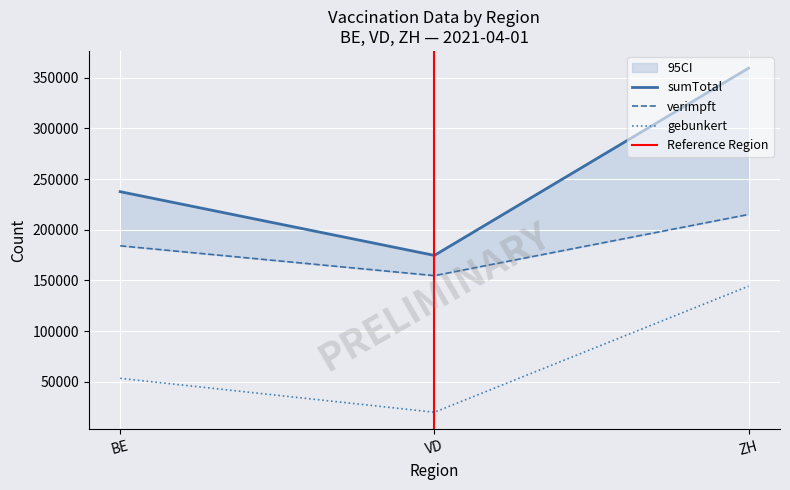

Does the chart display data point markers on the line(s)?

No